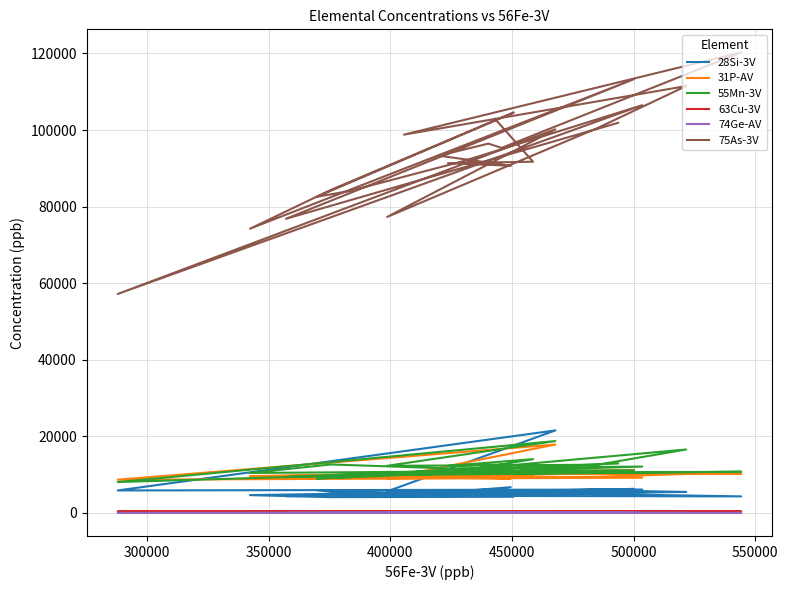

True or false: 75As-3V and 63Cu-3V cross at least once.

False